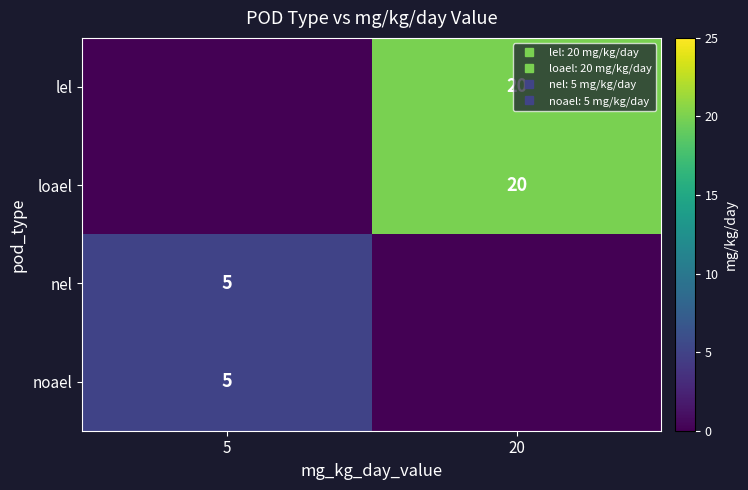

What is the difference between the maximum and minimum values in the noael series?

5